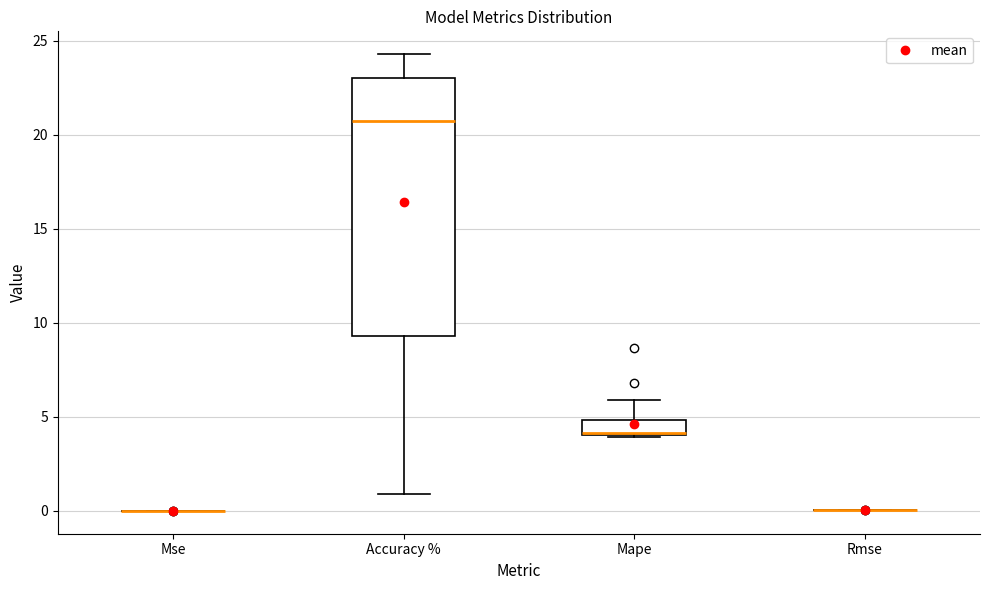

Reading left to right, read every box against the y-axis: the position of its median line, the range the box covers, and the ends of its whiskers. The values are not printed on the chart, so give them approximately, as read against the axis.

Mse: box collapsed to a line at 0.0, whiskers 0.0 to 0.0
Accuracy %: median 20.5, box 9.5 to 23.0, whiskers 1.0 to 24.5
Mape: median 4.0, box 4.0 to 5.0, whiskers 4.0 to 6.0
Rmse: box collapsed to a line at 0.0, whiskers 0.0 to 0.0